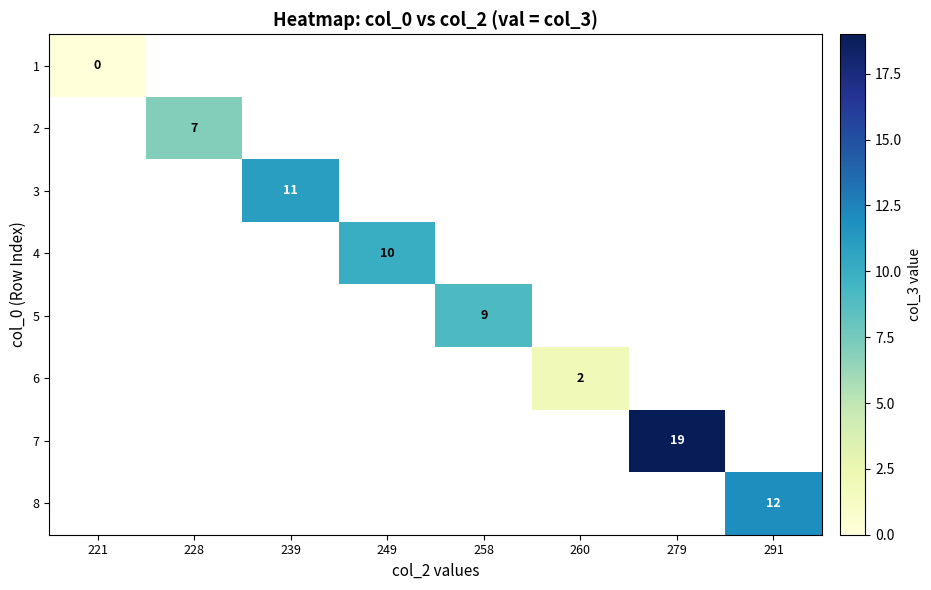

True or false: 5 has a value of 2.3 at 258.

False